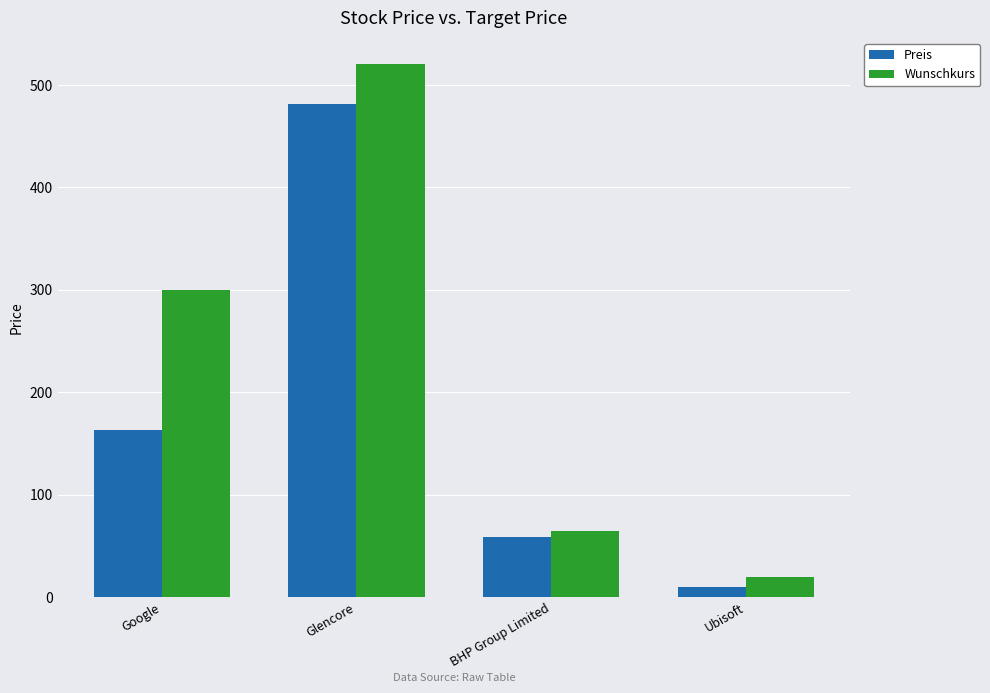

Is it true that Wunschkurs equals 164.9 at Glencore?

False